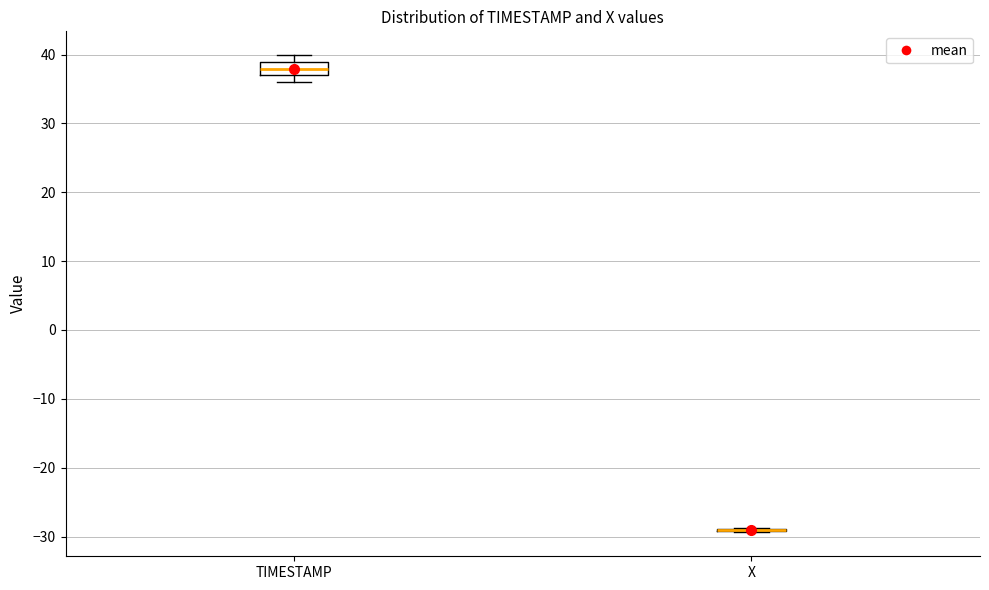

Reading left to right, transcribe this box plot: for each box, give where its median line is, the range the box spans, and where its two whiskers end, as read against the y-axis. The values are not printed on the chart, so give them approximately, as read against the axis.

TIMESTAMP: median 38, box 37 to 39, whiskers 36 to 40
X: box collapsed to a line at -29, whiskers -29 to -29